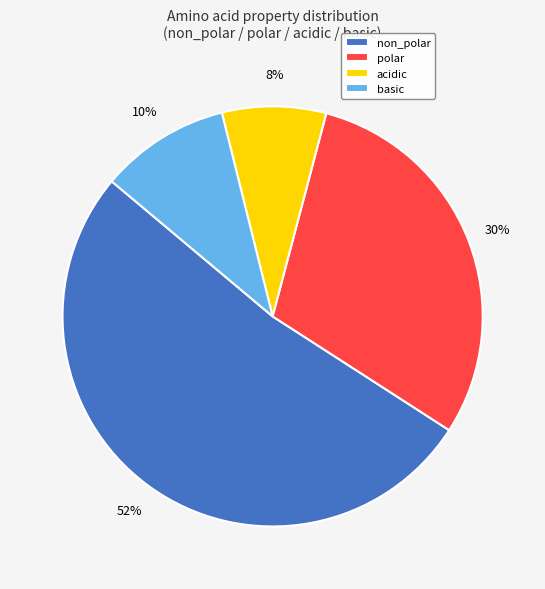

To the nearest percent, what is the difference between the largest and smallest slice percentages?

44%